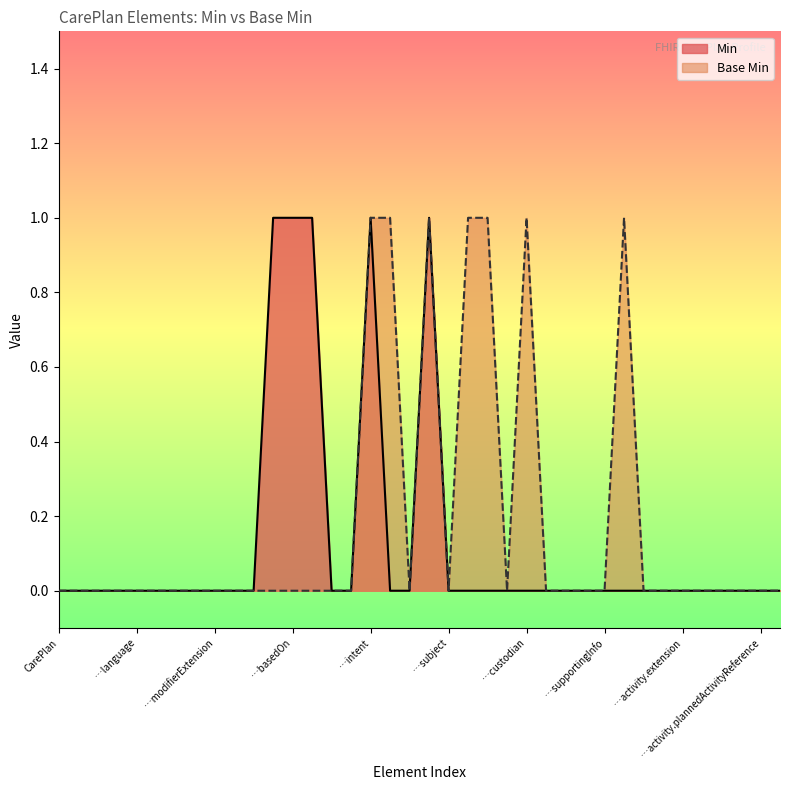

Does the chart have visible grid lines?

No